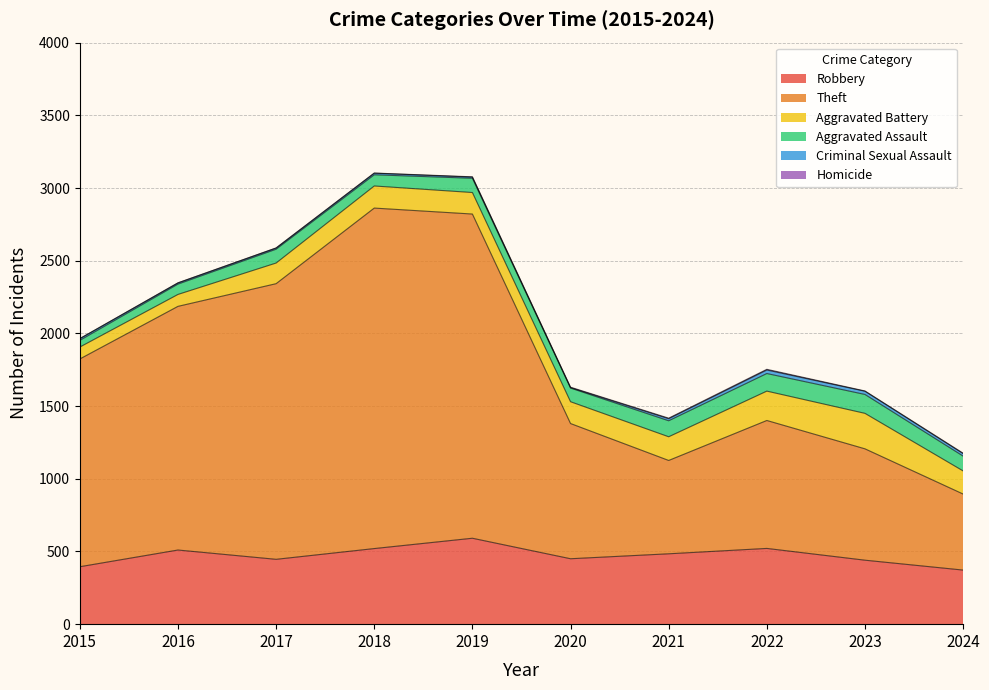

Which category has the lowest value in the Aggravated Battery series?

2015